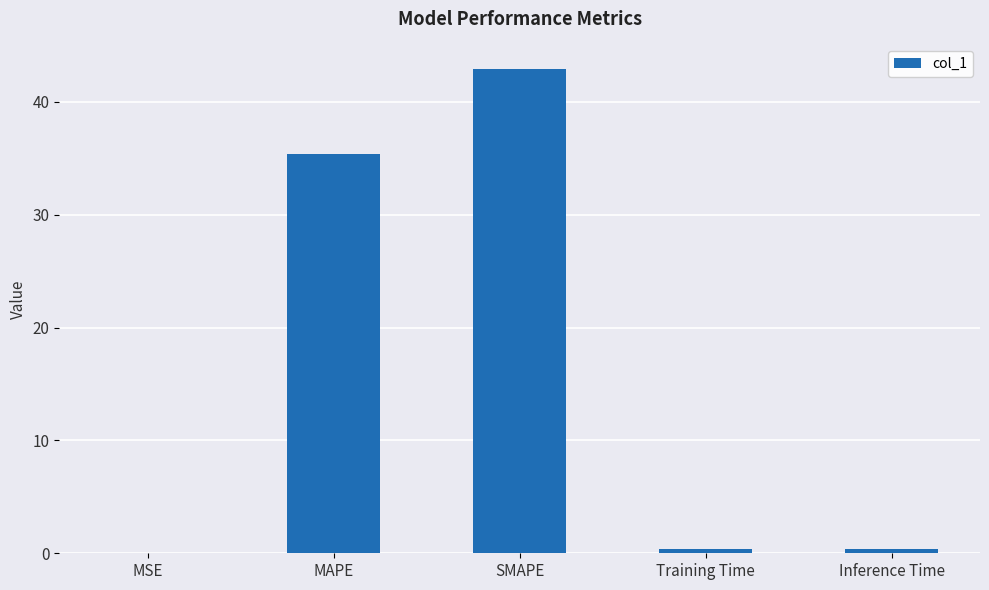

What value does the data have at Training Time?

0.4